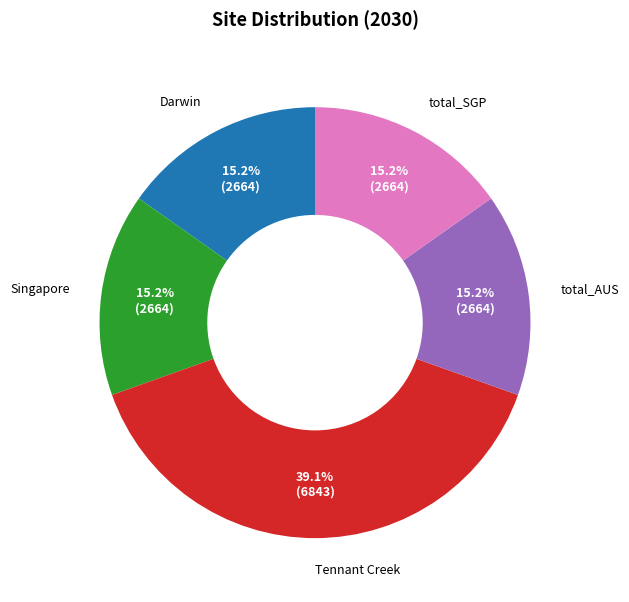

Do total_SGP and Darwin together represent more than half of the pie?

No